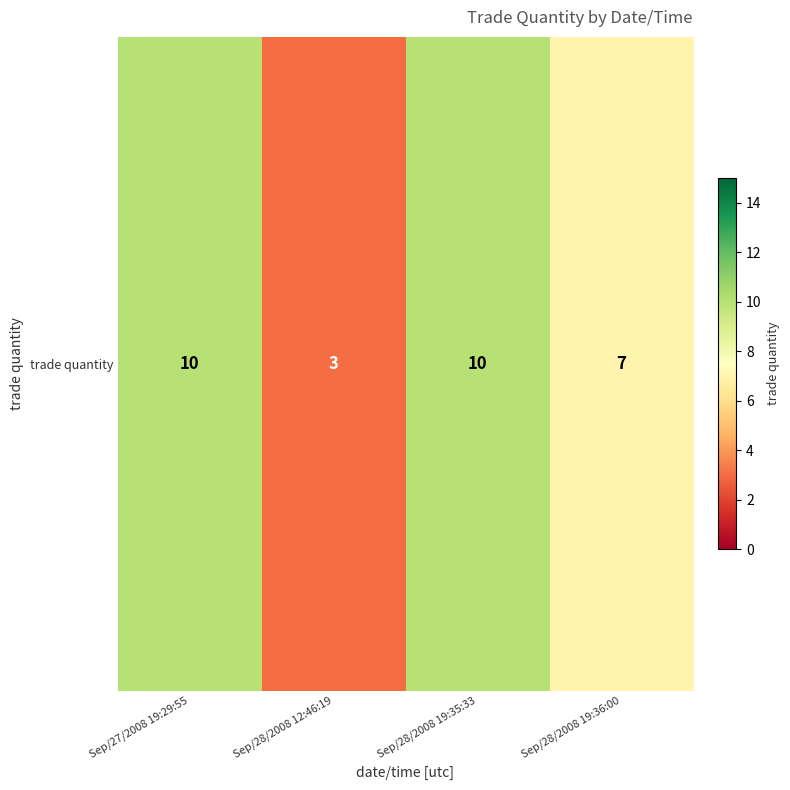

Which has a higher value, Sep/28/2008 19:36:00 or Sep/28/2008 12:46:19?

Sep/28/2008 19:36:00